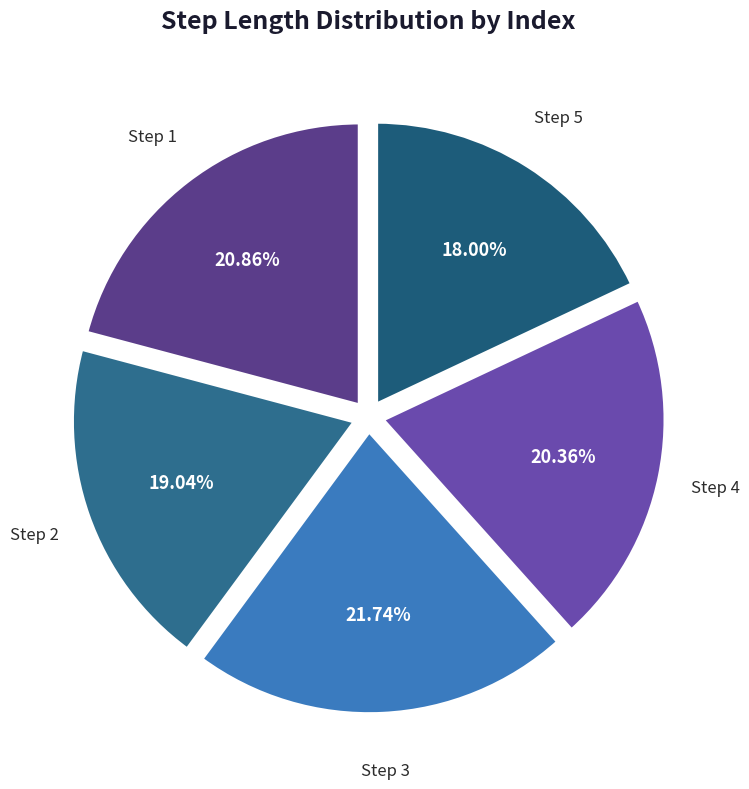

Does any single category account for the majority?

No